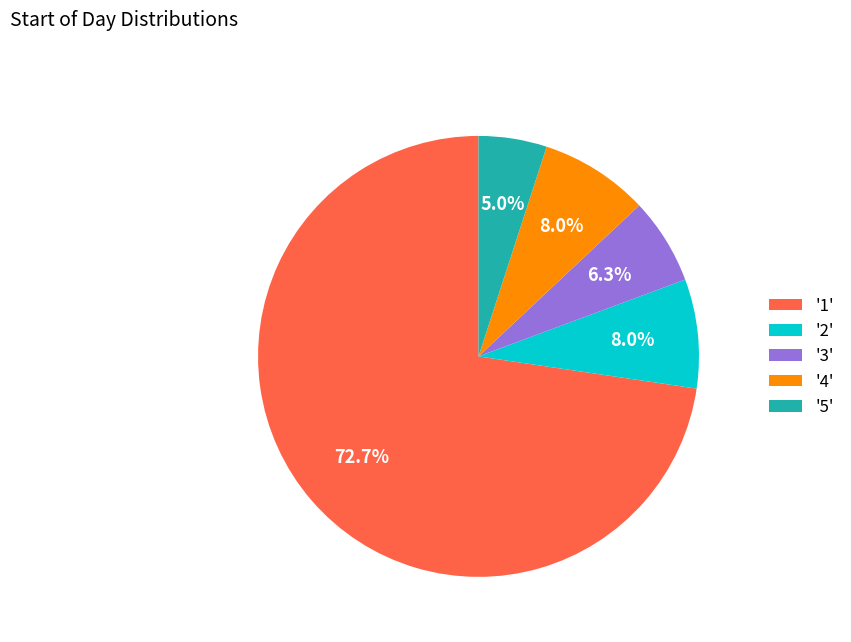

Is there a majority slice in this chart?

Yes